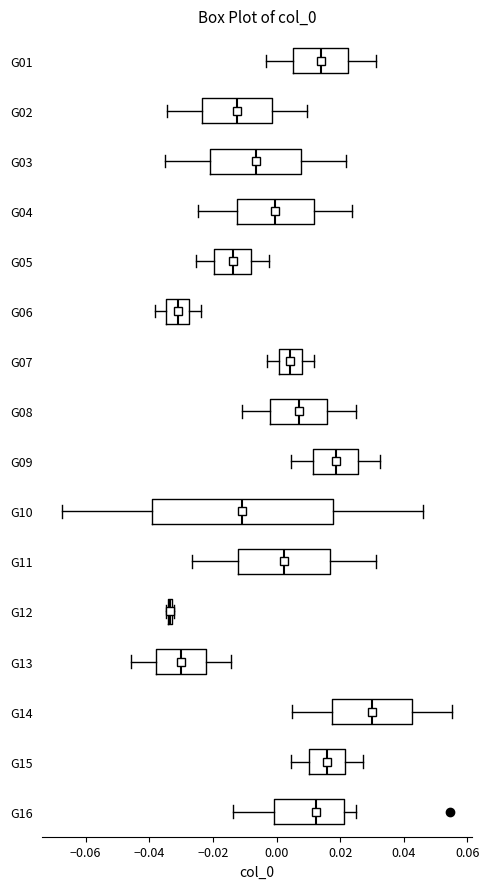

Which box's median line is the furthest to the right?

G14